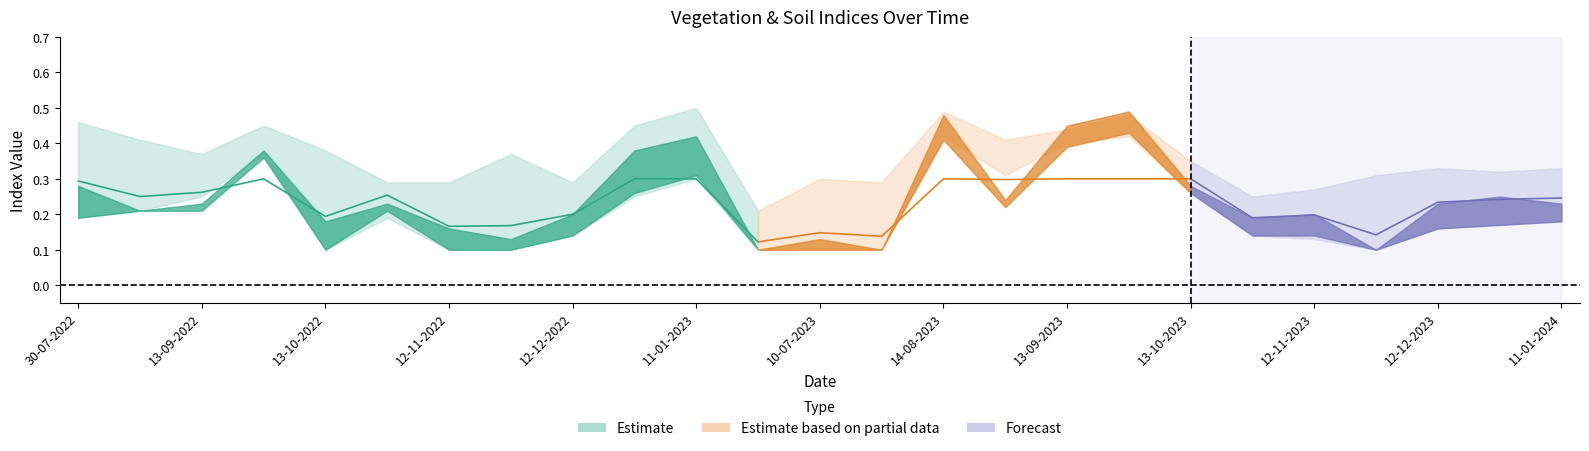

What is the lowest value of the evi series?

0.1